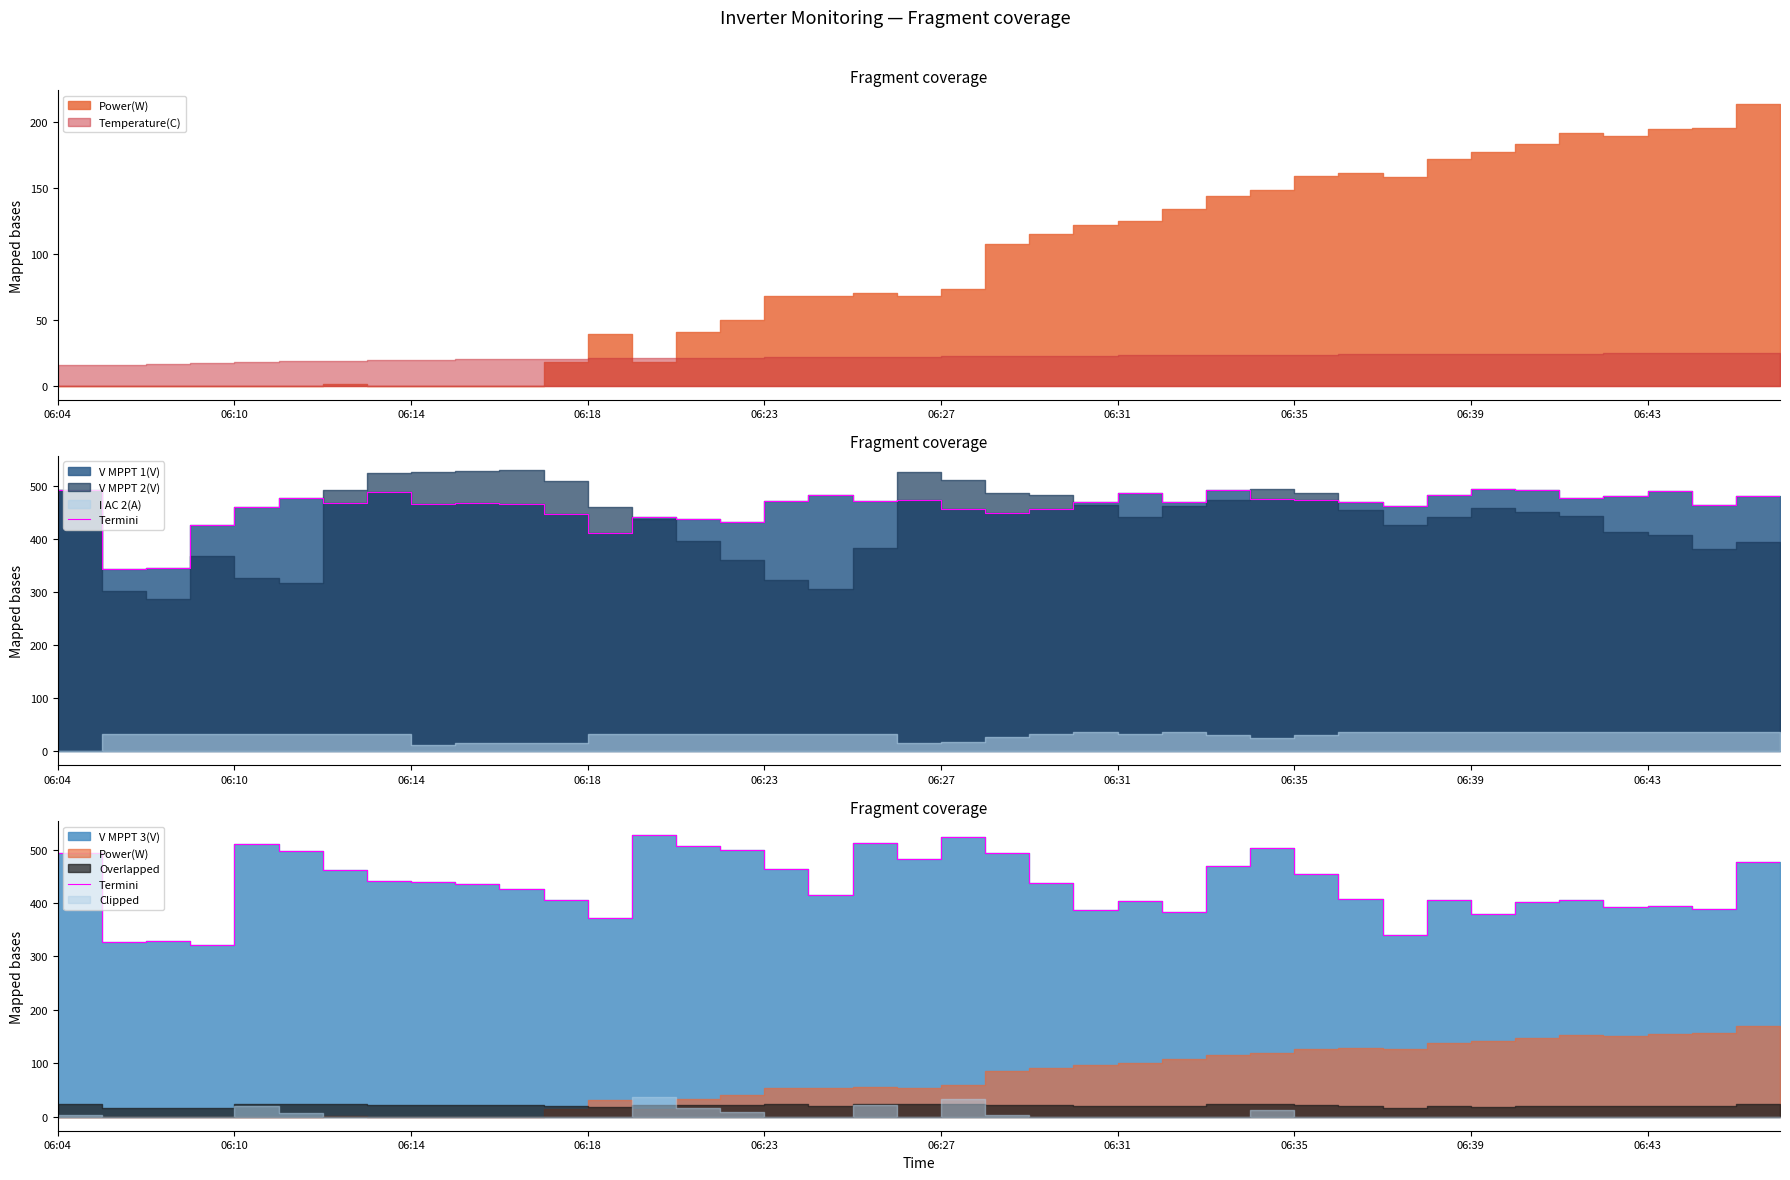

True or false: the data shows 406.1 at 06:39.

True